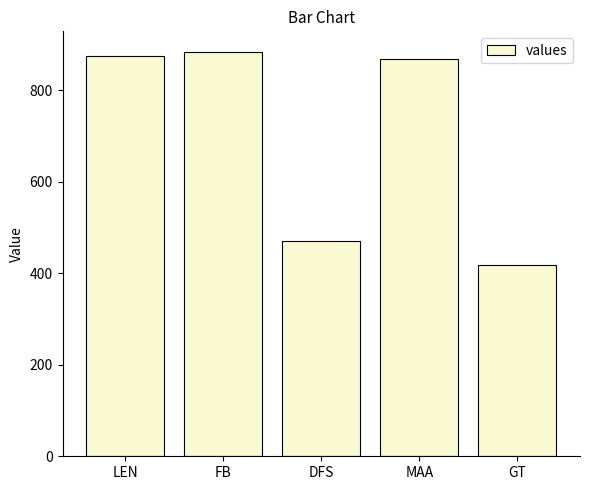

Which has a higher value, MAA or GT?

MAA